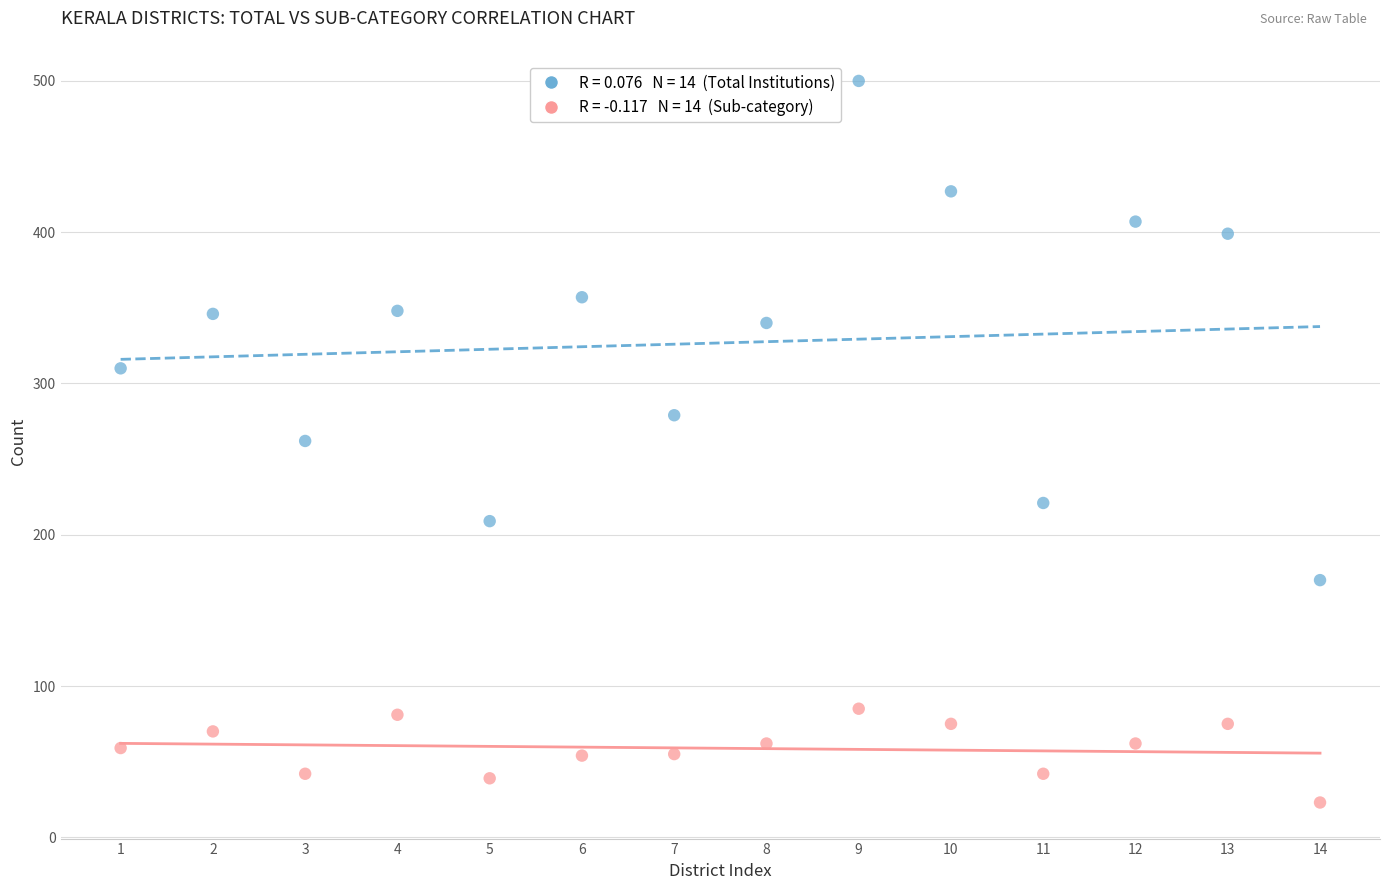

Across all data points, what is the range of X values (max minus min)?

13